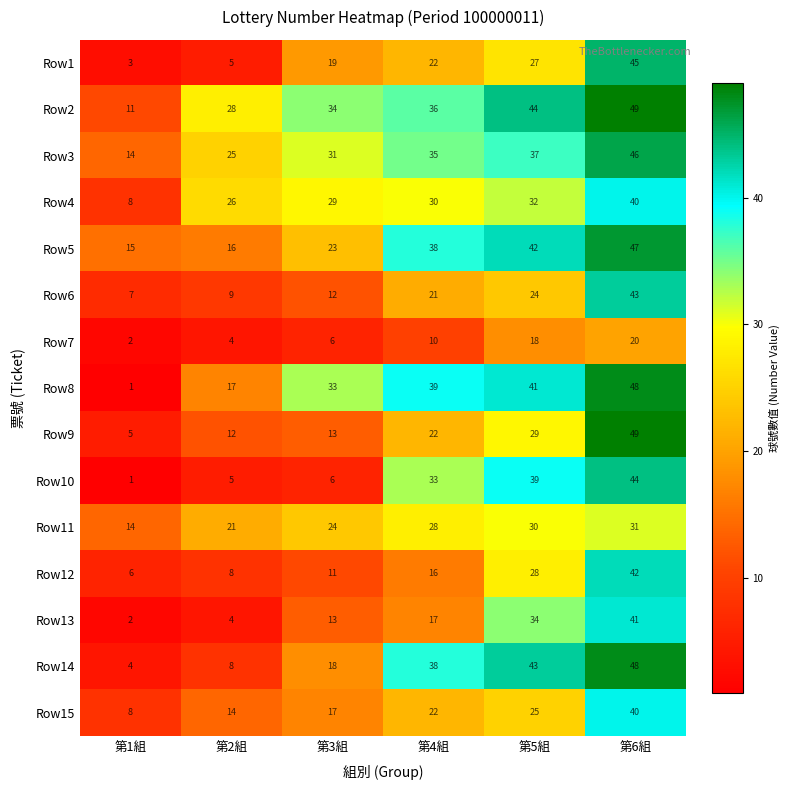

What is the maximum value shown in the chart?

49